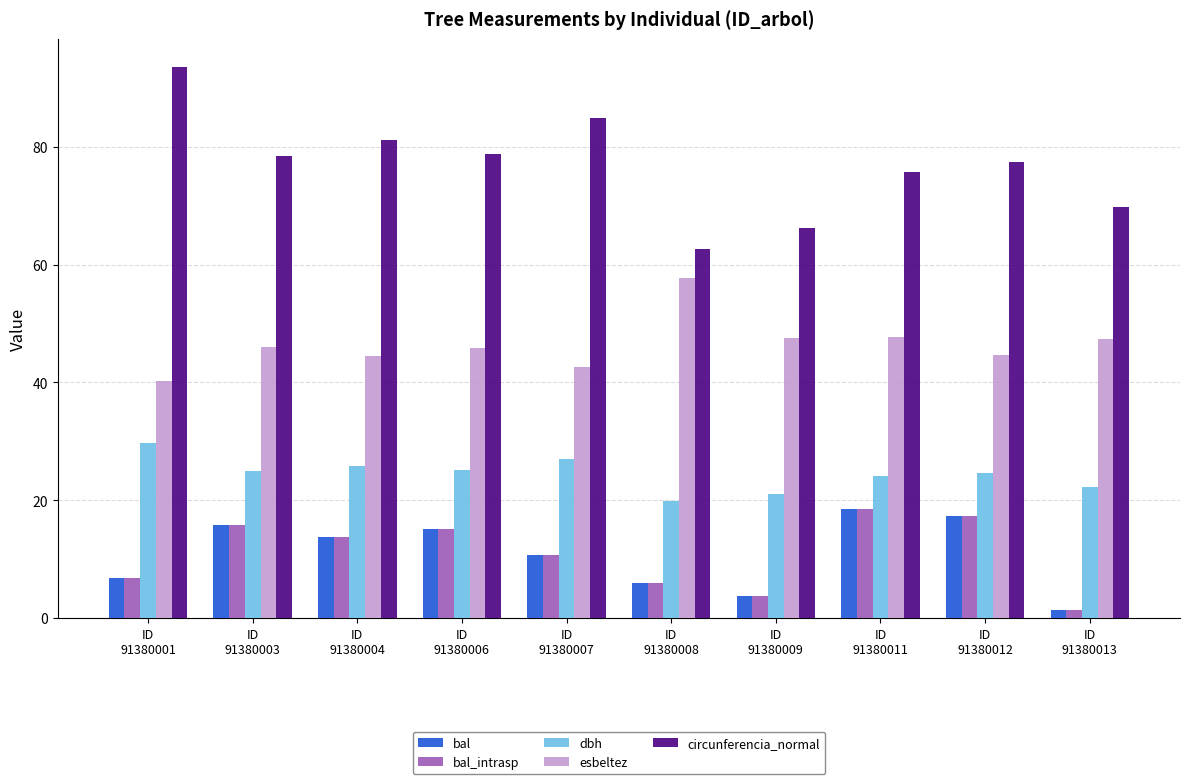

Does the chart contain stacked bars?

No